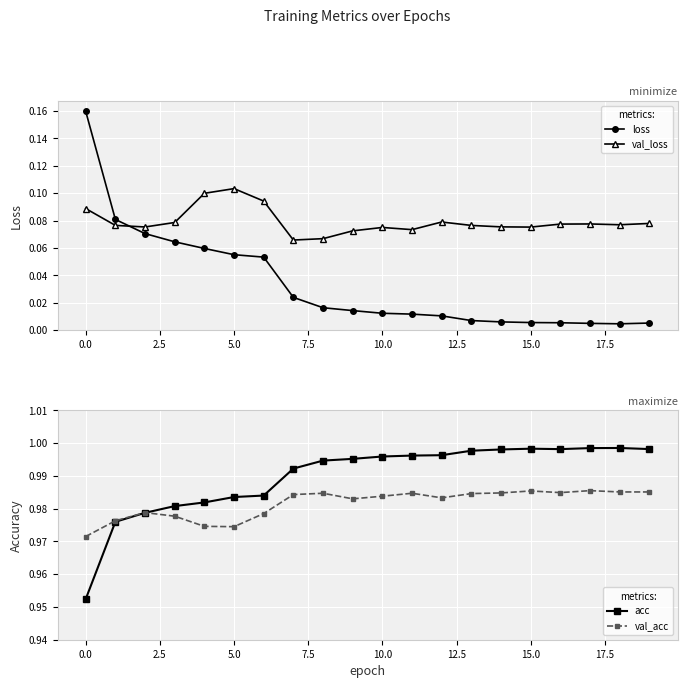

Which category has the highest value across all series?

18